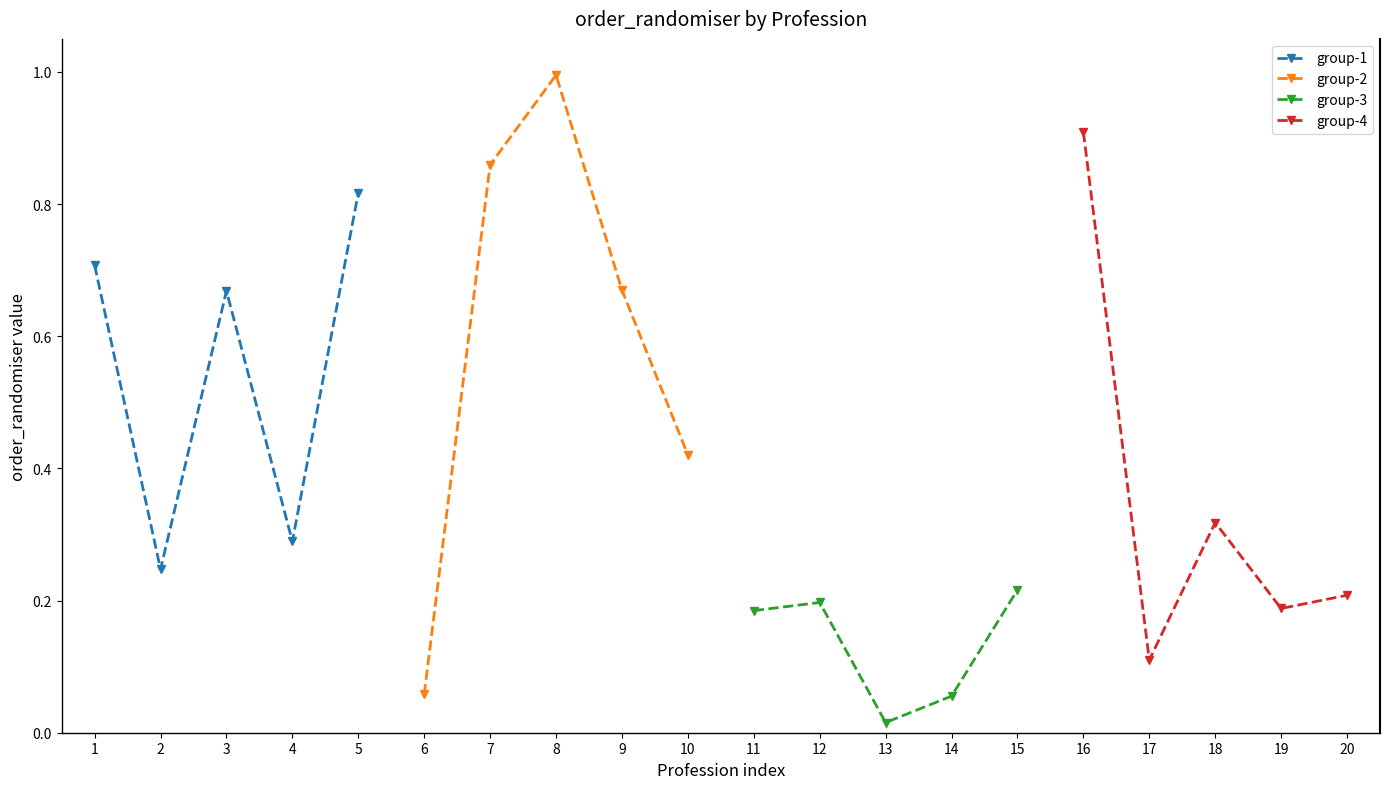

Which has a higher value, 2 or 3?

3